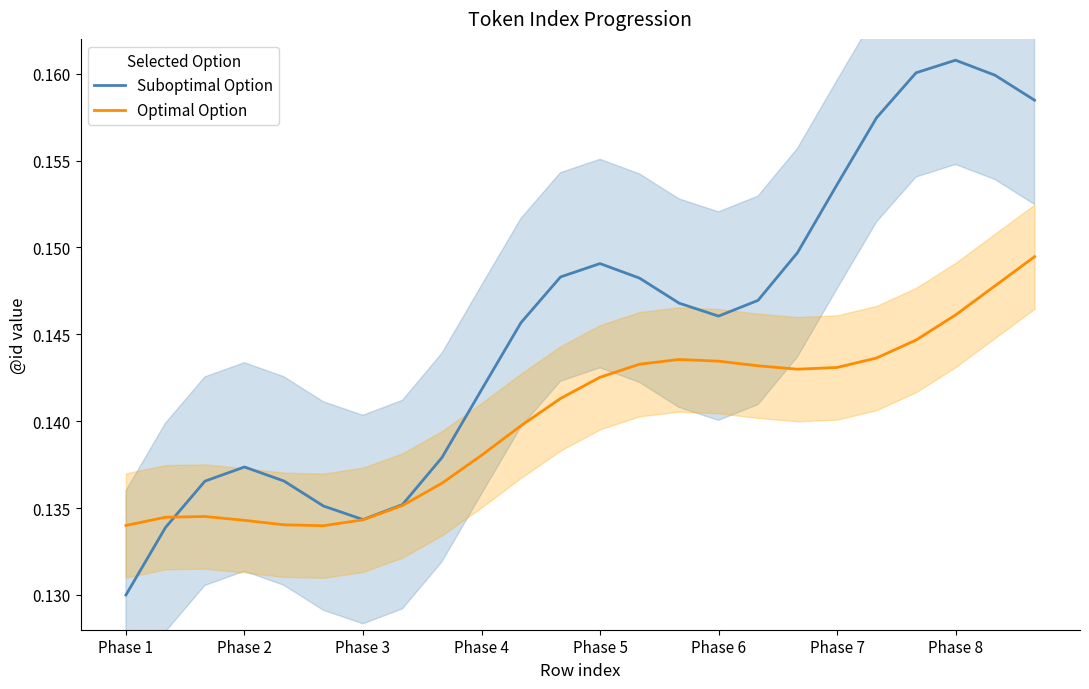

Which series has the widest spread of values?

Suboptimal Option